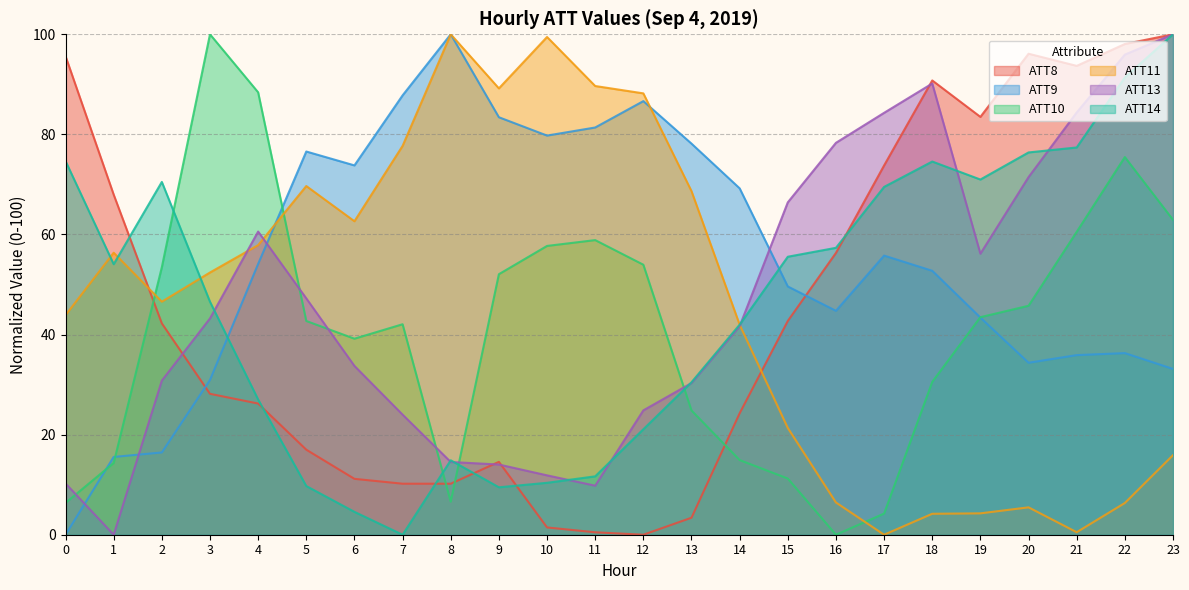

Rank the categories by ATT14 value from highest to lowest.

23, 22, 21, 20, 0, 18, 19, 2, 17, 16, 15, 1, 3, 14, 13, 4, 12, 8, 11, 10, 5, 9, 6, 7